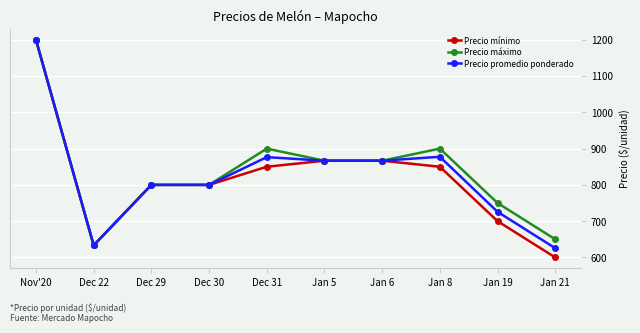

Is it true that Precio mínimo equals 463.2 at Jan 8?

False